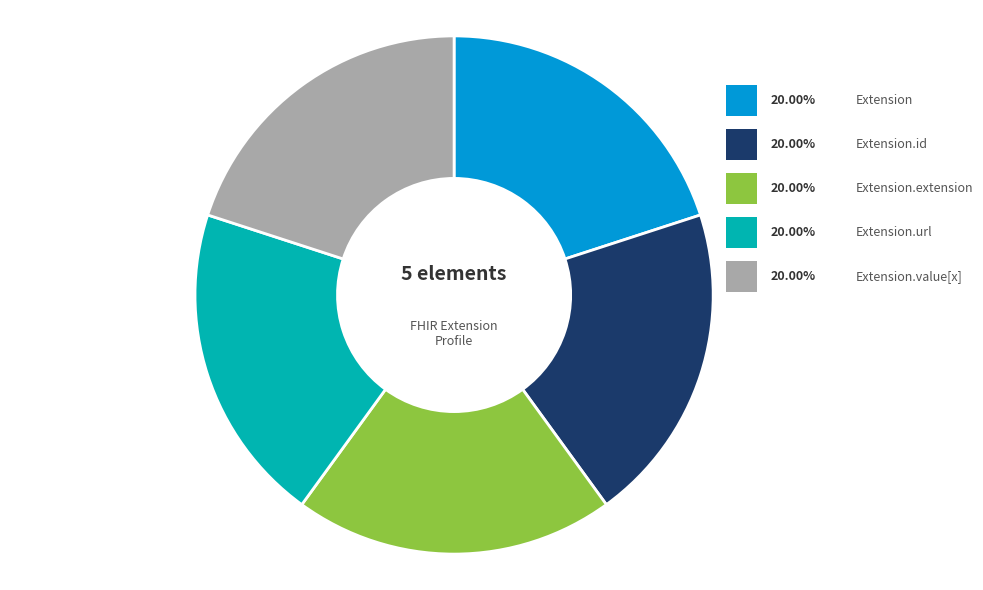

Which category has the biggest portion of the pie?

Extension.url